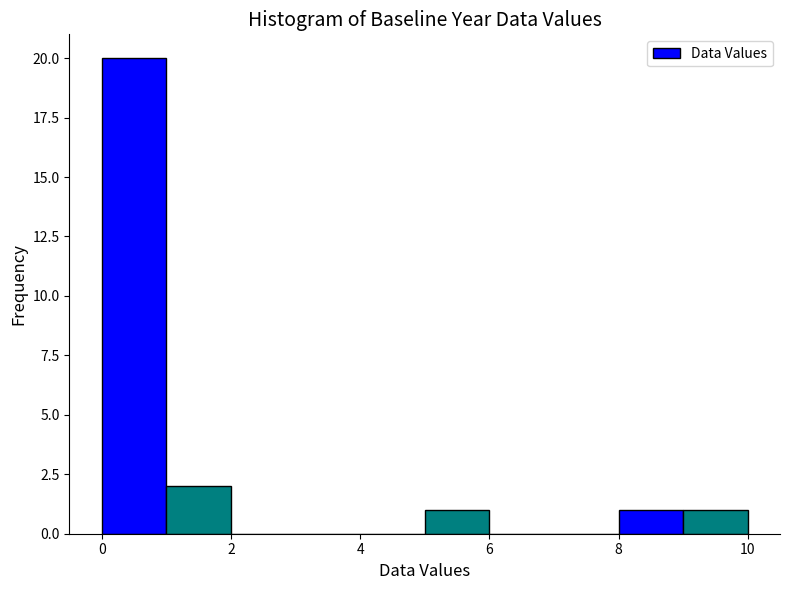

Reading left to right, list every bar in this chart as the range it spans on the x-axis followed by its height. The values are not printed on the chart, so give them approximately, as read against the axis.

0 to 1: 20
1 to 2: 2
2 to 3: 0
3 to 4: 0
4 to 5: 0
5 to 6: 1
6 to 7: 0
7 to 8: 0
8 to 9: 1
9 to 10: 1